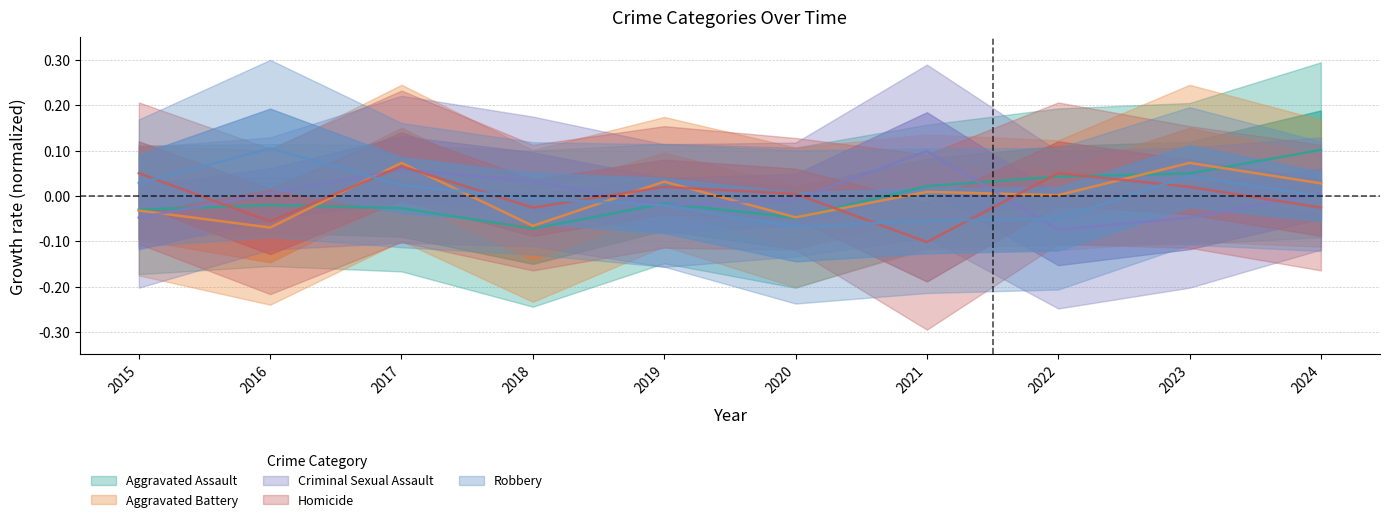

Which category has the lowest value in the Aggravated Assault series?

2018